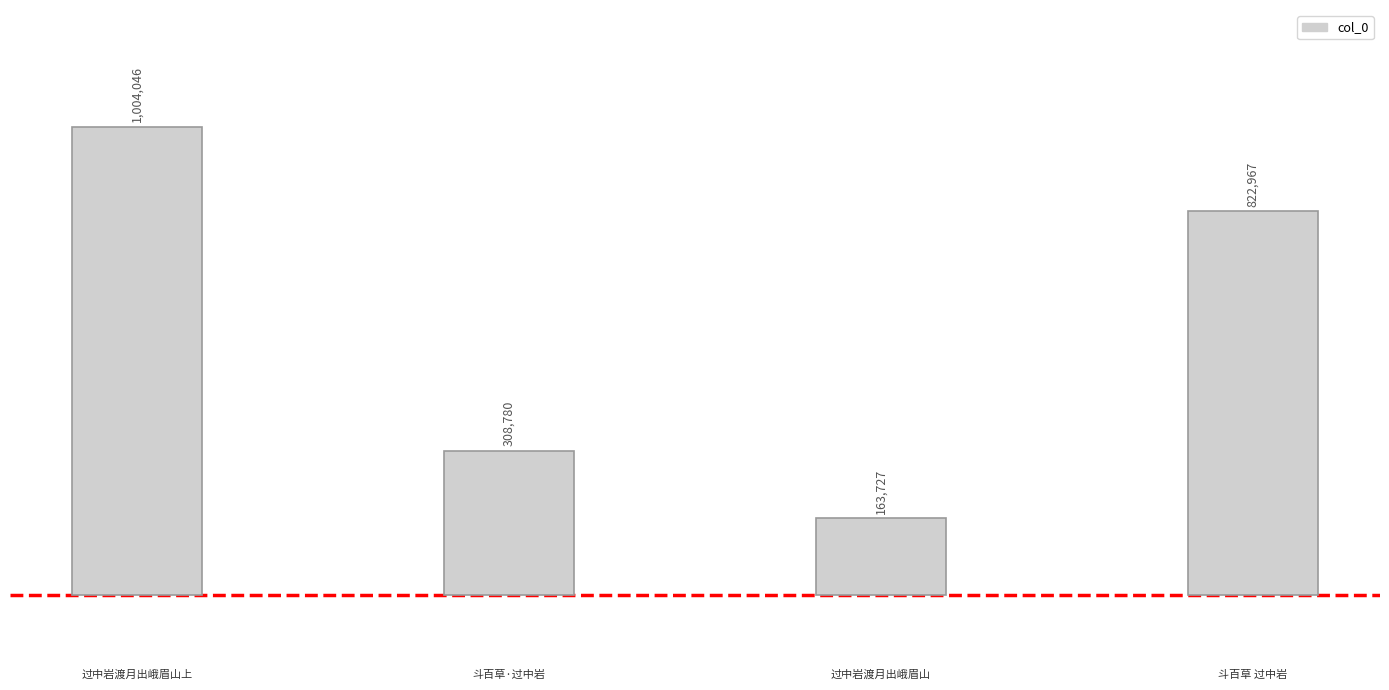

Which label corresponds to the largest value in the chart?

过中岩渡月出峨眉山上